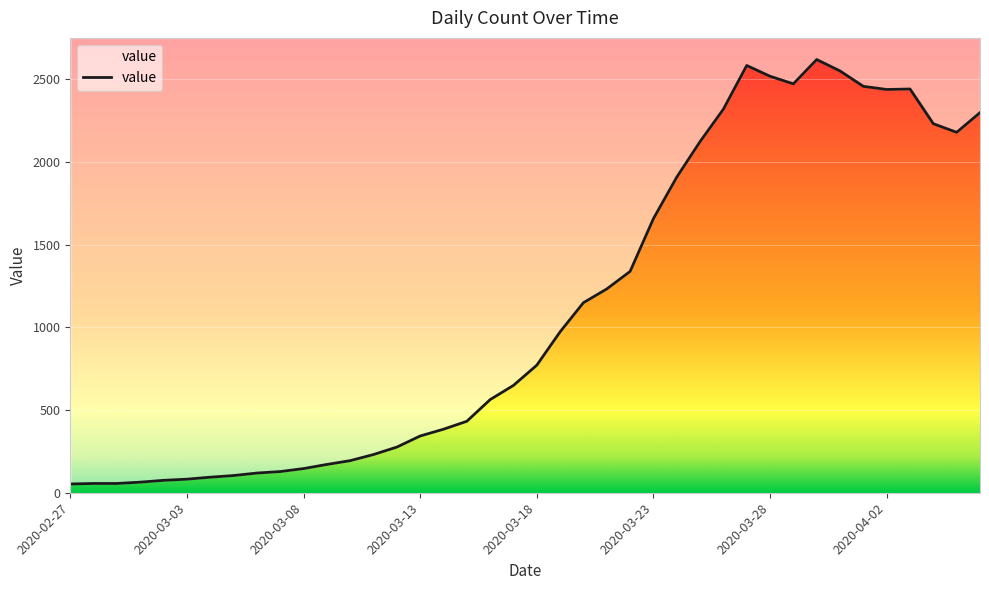

What is the greatest value displayed?

2619